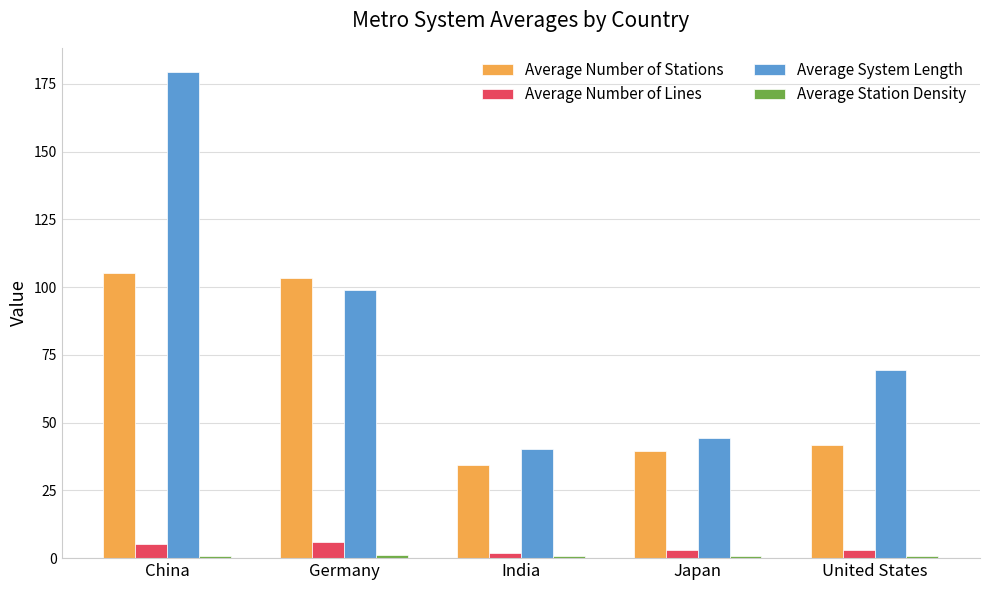

At how many categories does at least one series exceed 49?

3